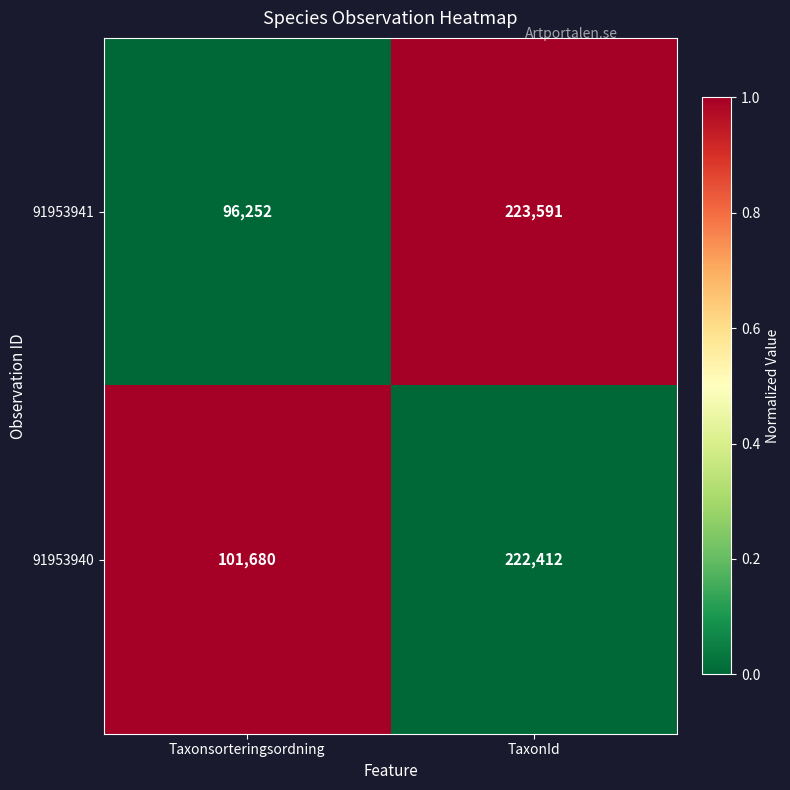

What is the difference between the highest and lowest values at Taxonsorteringsordning?

5428